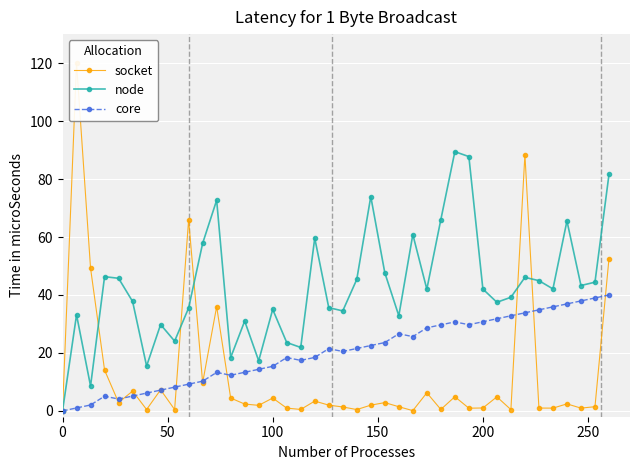

True or false: core has more than 1 interior local peaks.

True